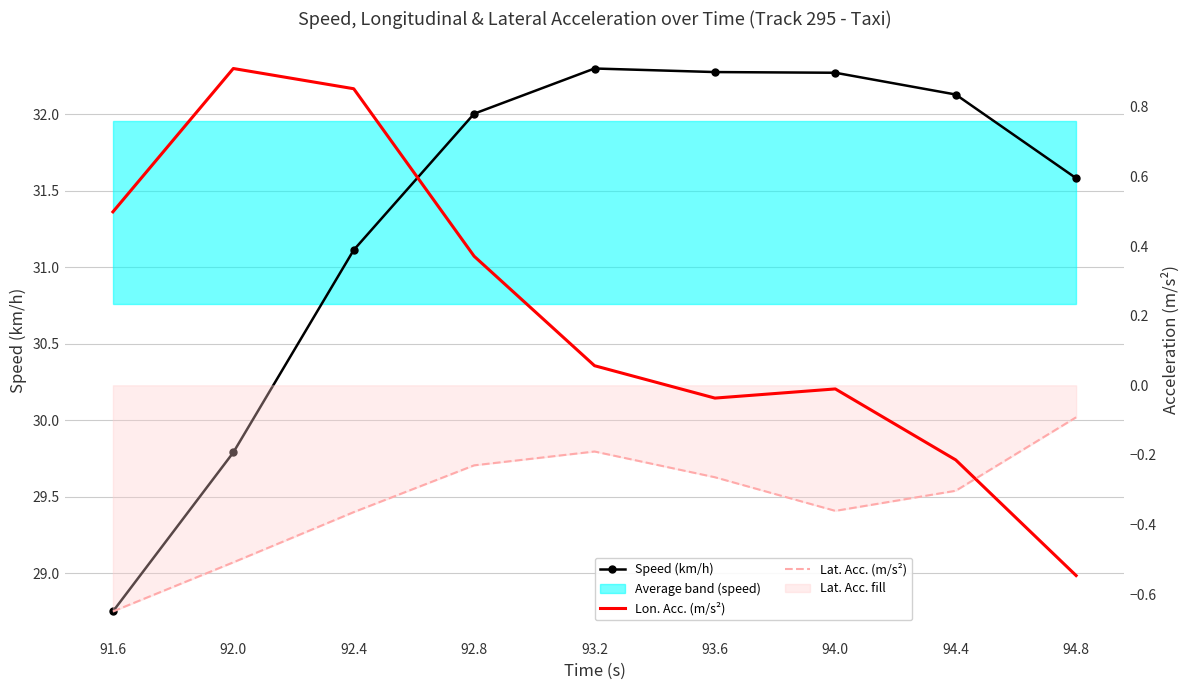

Reading right to left, transcribe all the data shown in this chart.

Speed (km/h): 31.6	32.1	32.3	32.3	32.3	32.0	31.1	29.8	28.7
Lon. Acc. (m/s²): -0.5	-0.2	-0.0	-0.0	0.1	0.4	0.9	0.9	0.5
Lat. Acc. (m/s²): -0.1	-0.3	-0.4	-0.3	-0.2	-0.2	-0.4	-0.5	-0.6